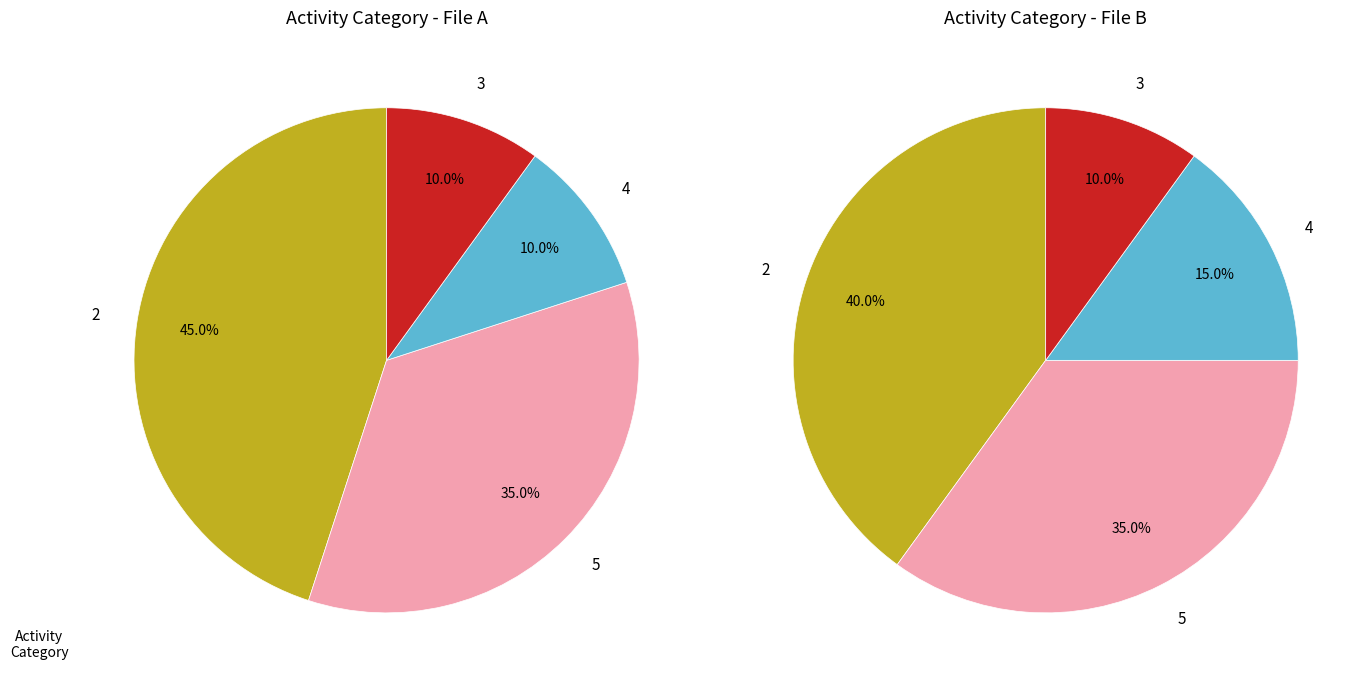

Which category has the smallest portion of the pie?

4